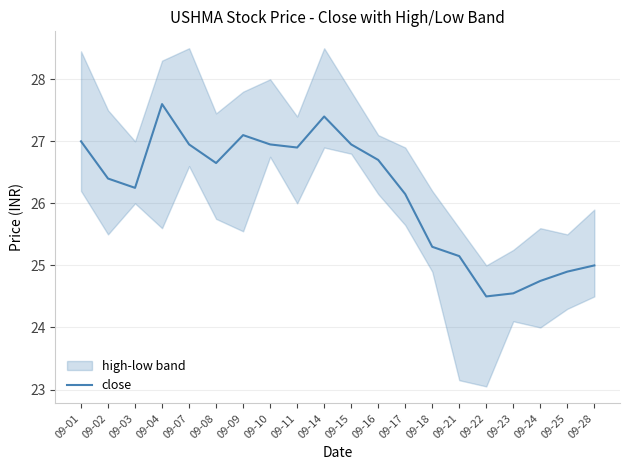

List the labels in order of value, smallest first.

09-22, 09-23, 09-24, 09-25, 09-28, 09-21, 09-18, 09-17, 09-03, 09-02, 09-08, 09-16, 09-11, 09-07, 09-10, 09-15, 09-01, 09-09, 09-14, 09-04